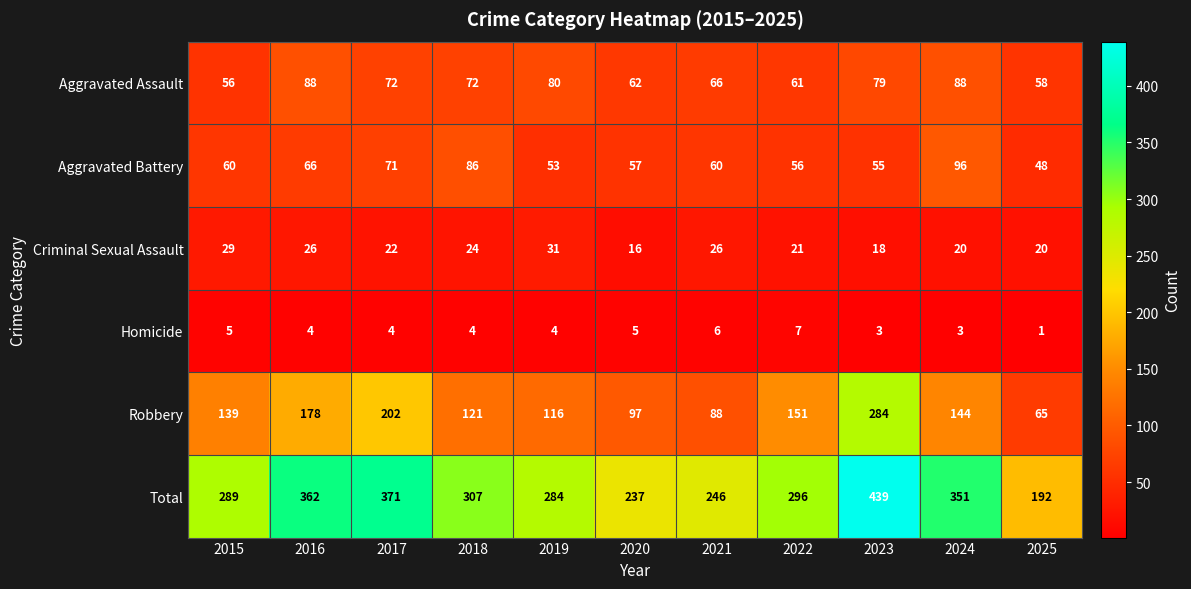

Where does the Total series first go above 296?

2016